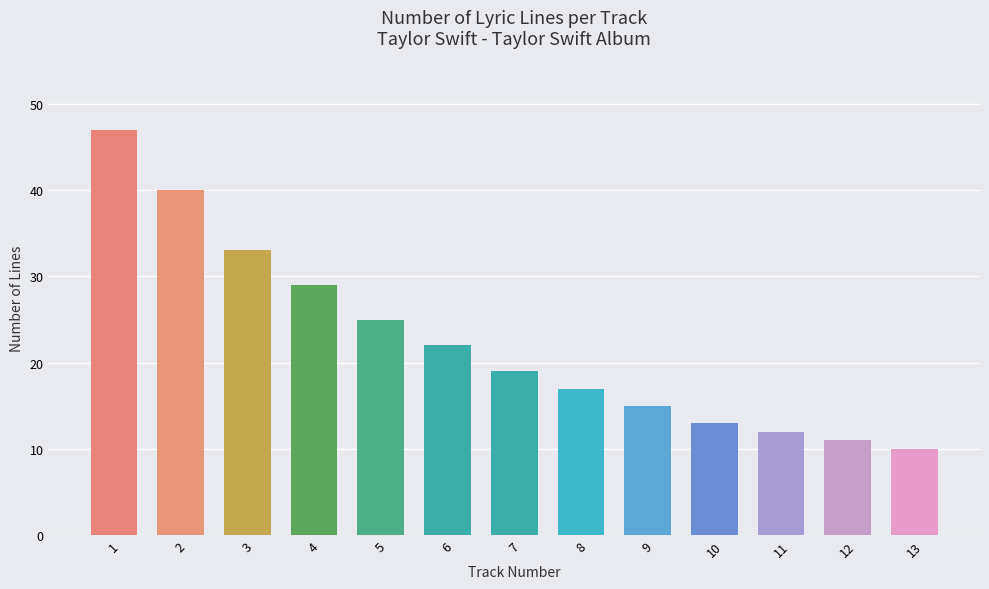

Reading left to right, list all the values displayed in this chart.

47	40	33	29	25	22	19	17	15	13	12	11	10